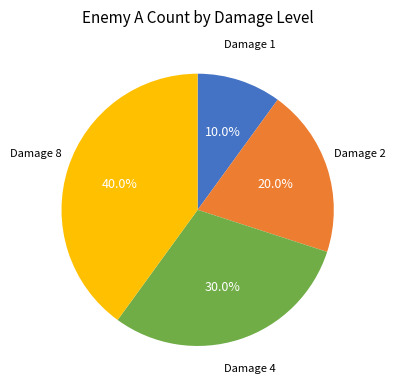

Is there any slice that represents more than half of the pie?

No